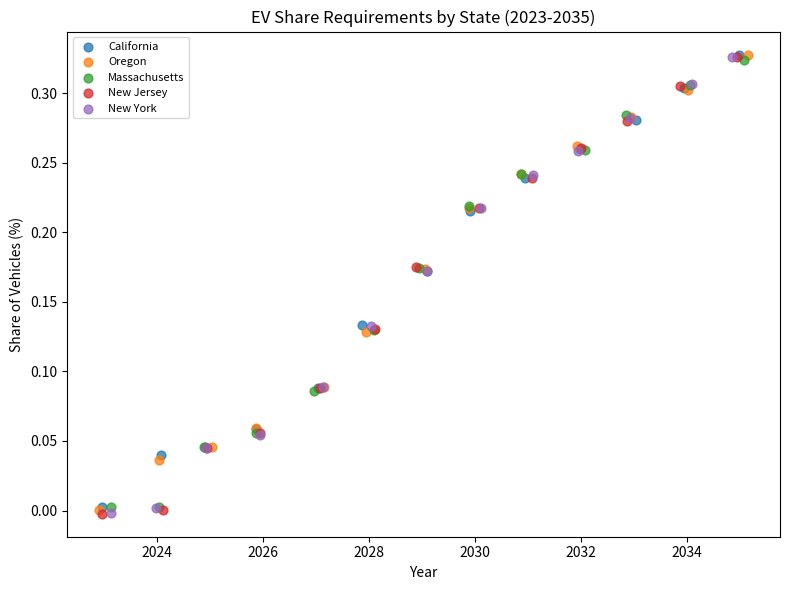

Which series has the largest Y range (max minus min)?

New Jersey